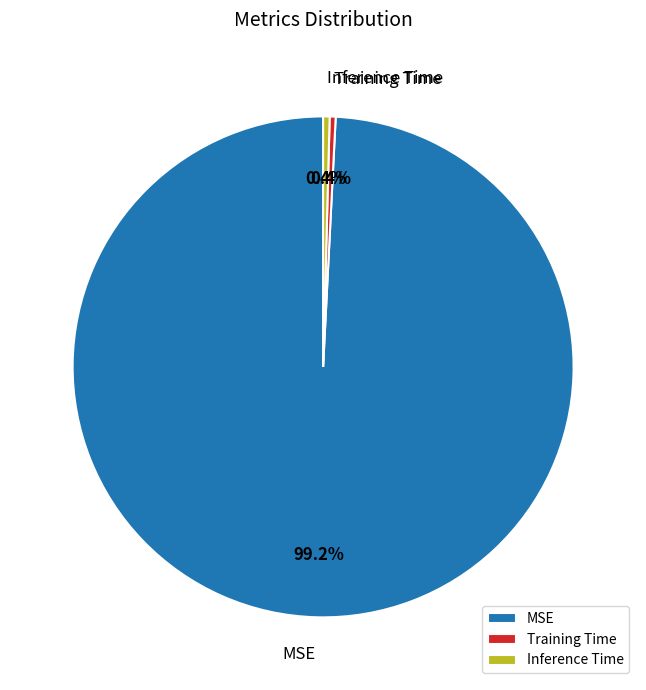

How many slices are in this pie chart?

3